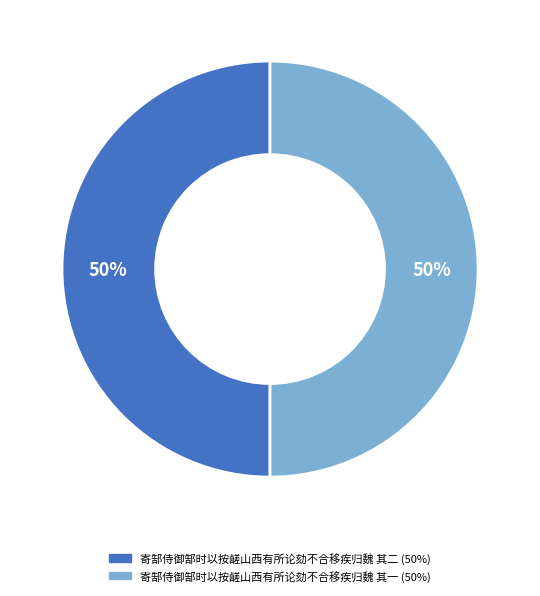

To the nearest percent, what is the average slice percentage?

50%